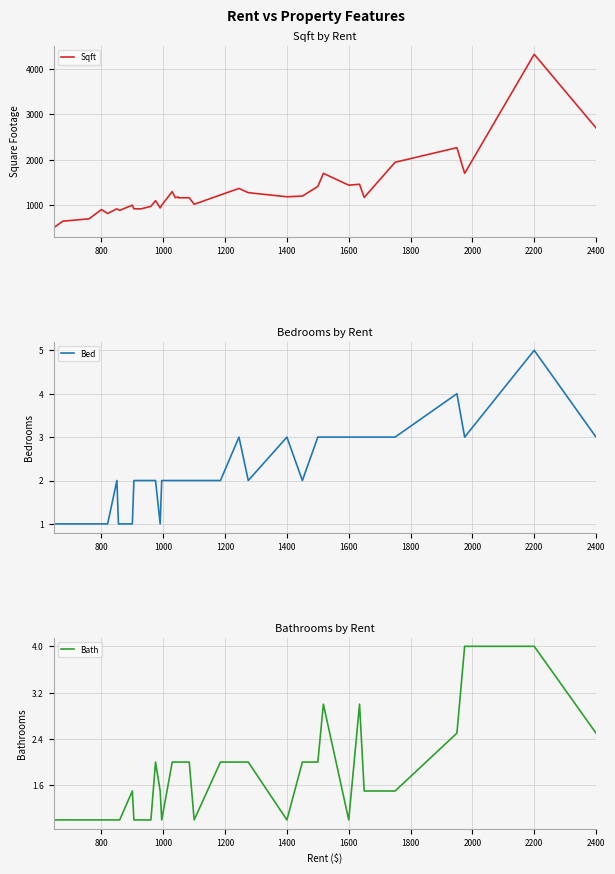

How many data points does each series have?

36